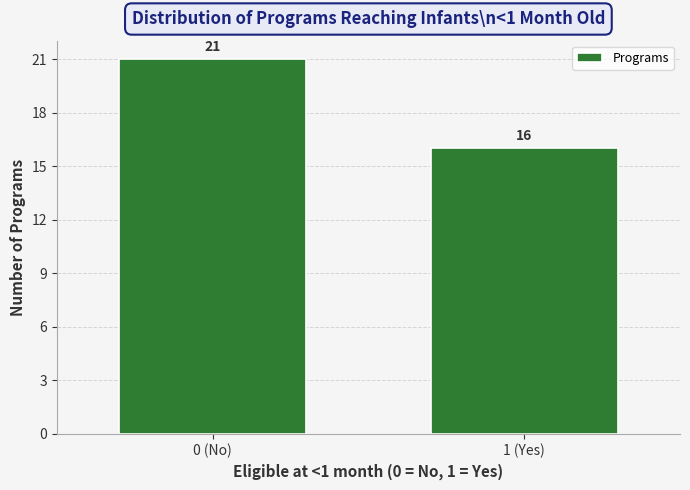

Reading left to right, what are all the values shown in this chart?

21	16